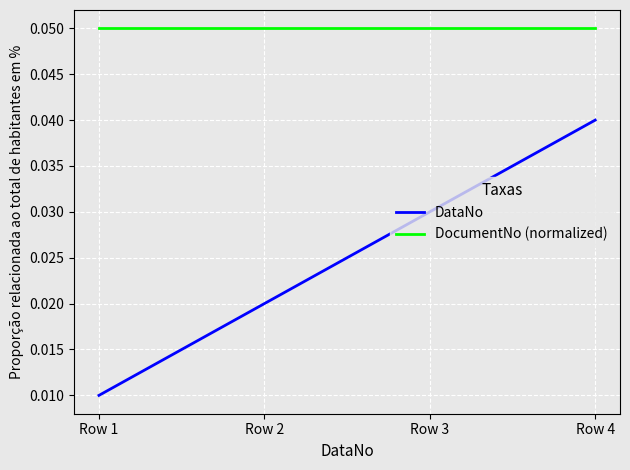

True or false: DocumentNo (normalized) has a value of 0.0 at Row 1.

False